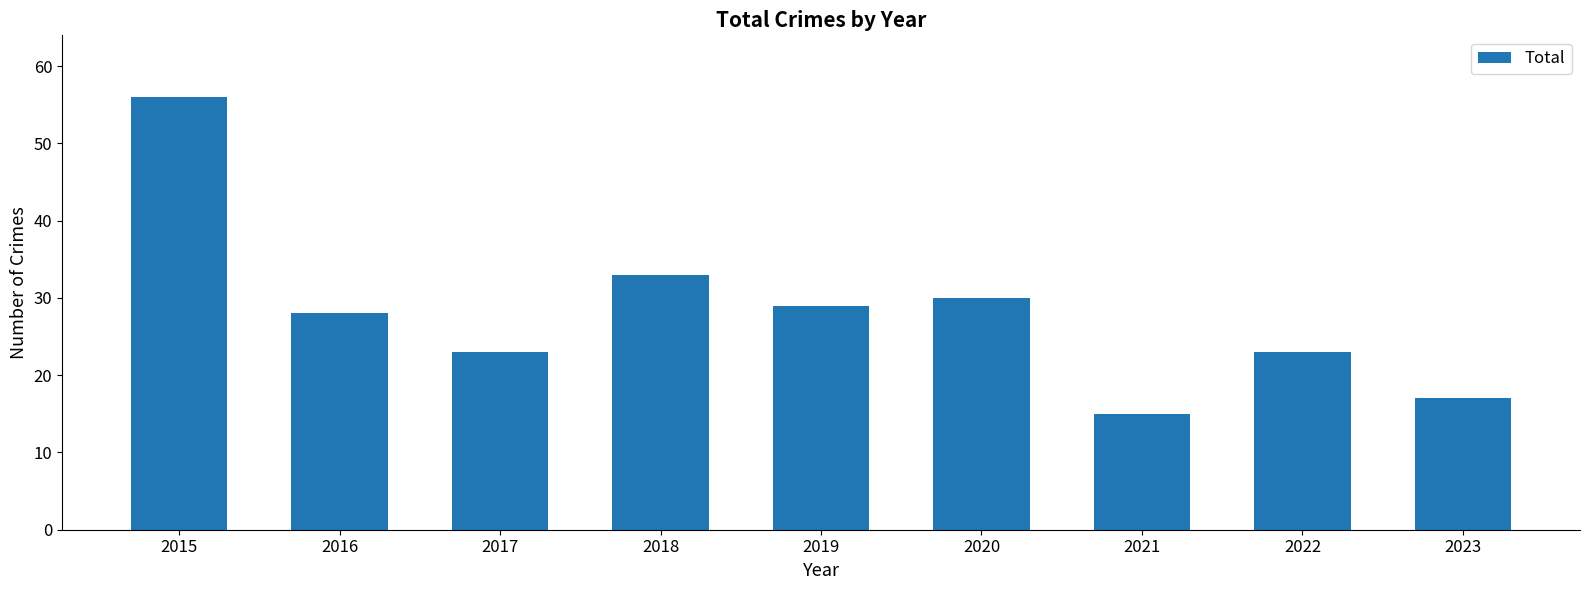

Are the bars grouped side by side (vs. stacked)?

No